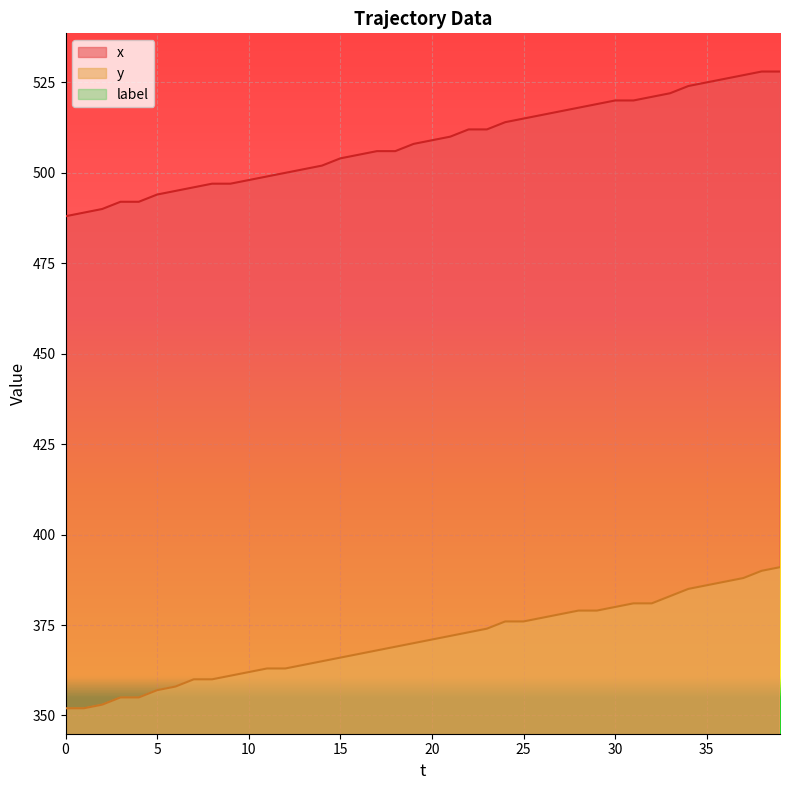

Is it true that x equals 710 at 5?

False